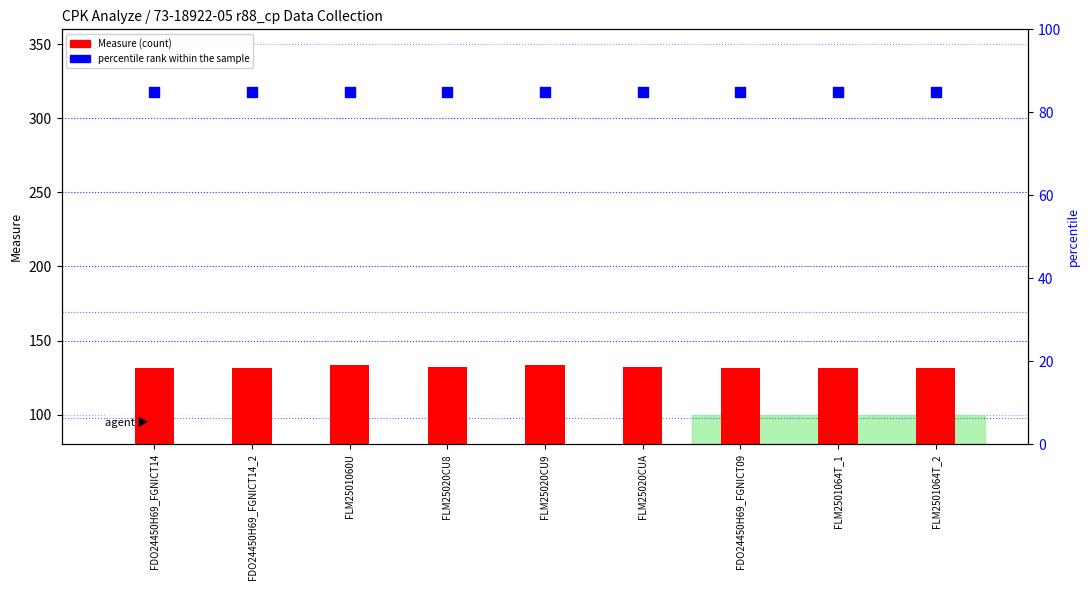

Which series reaches the minimum Y coordinate?

percentile rank within the sample